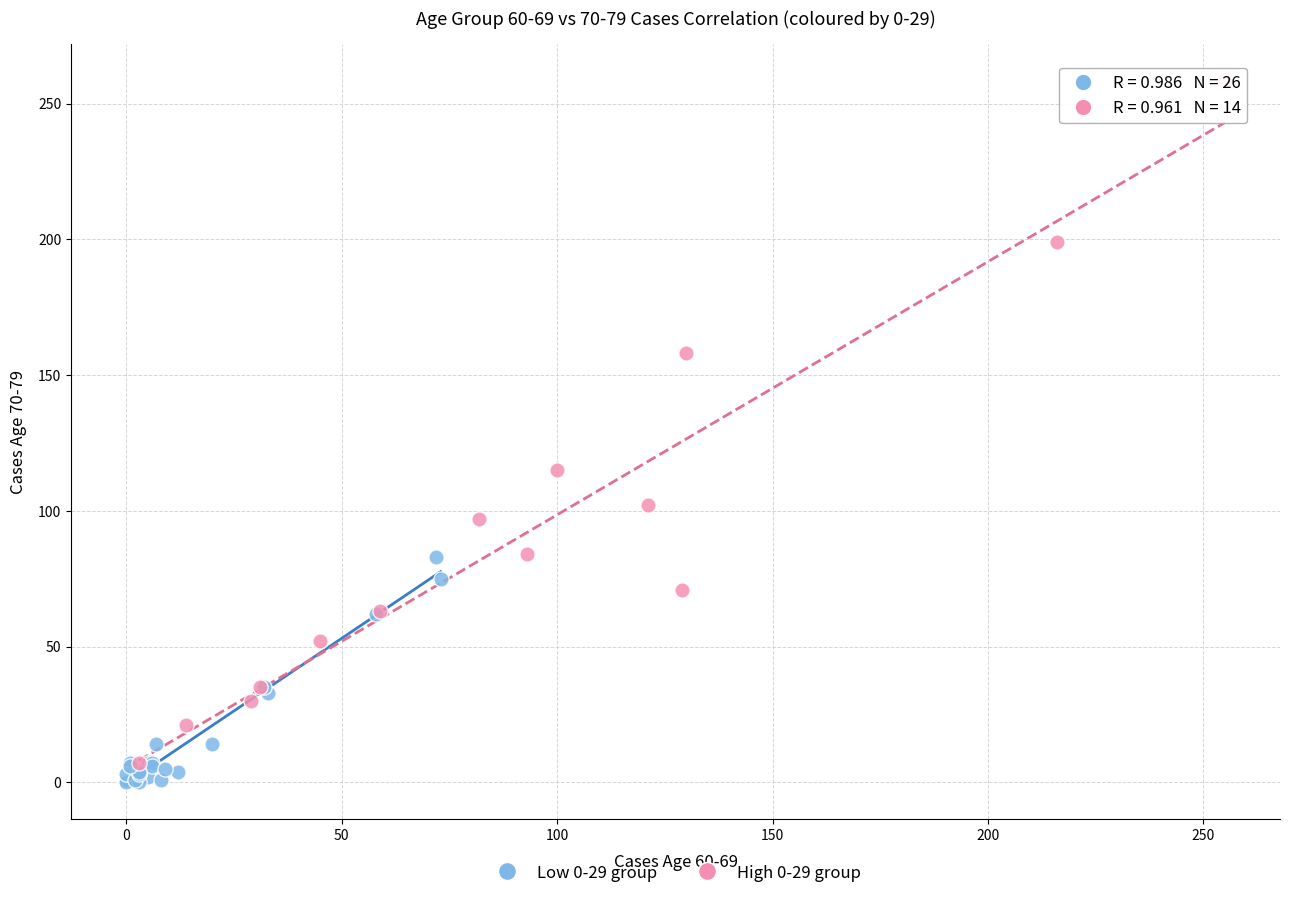

Which series has the widest spread of Y values?

High 0-29 group